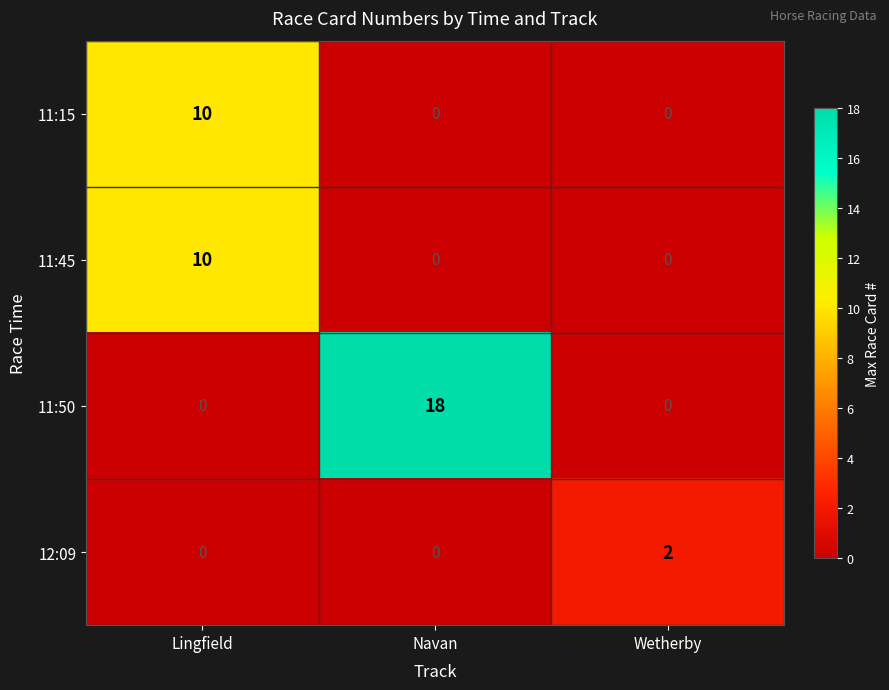

At which category is the sum across all series the highest?

Lingfield